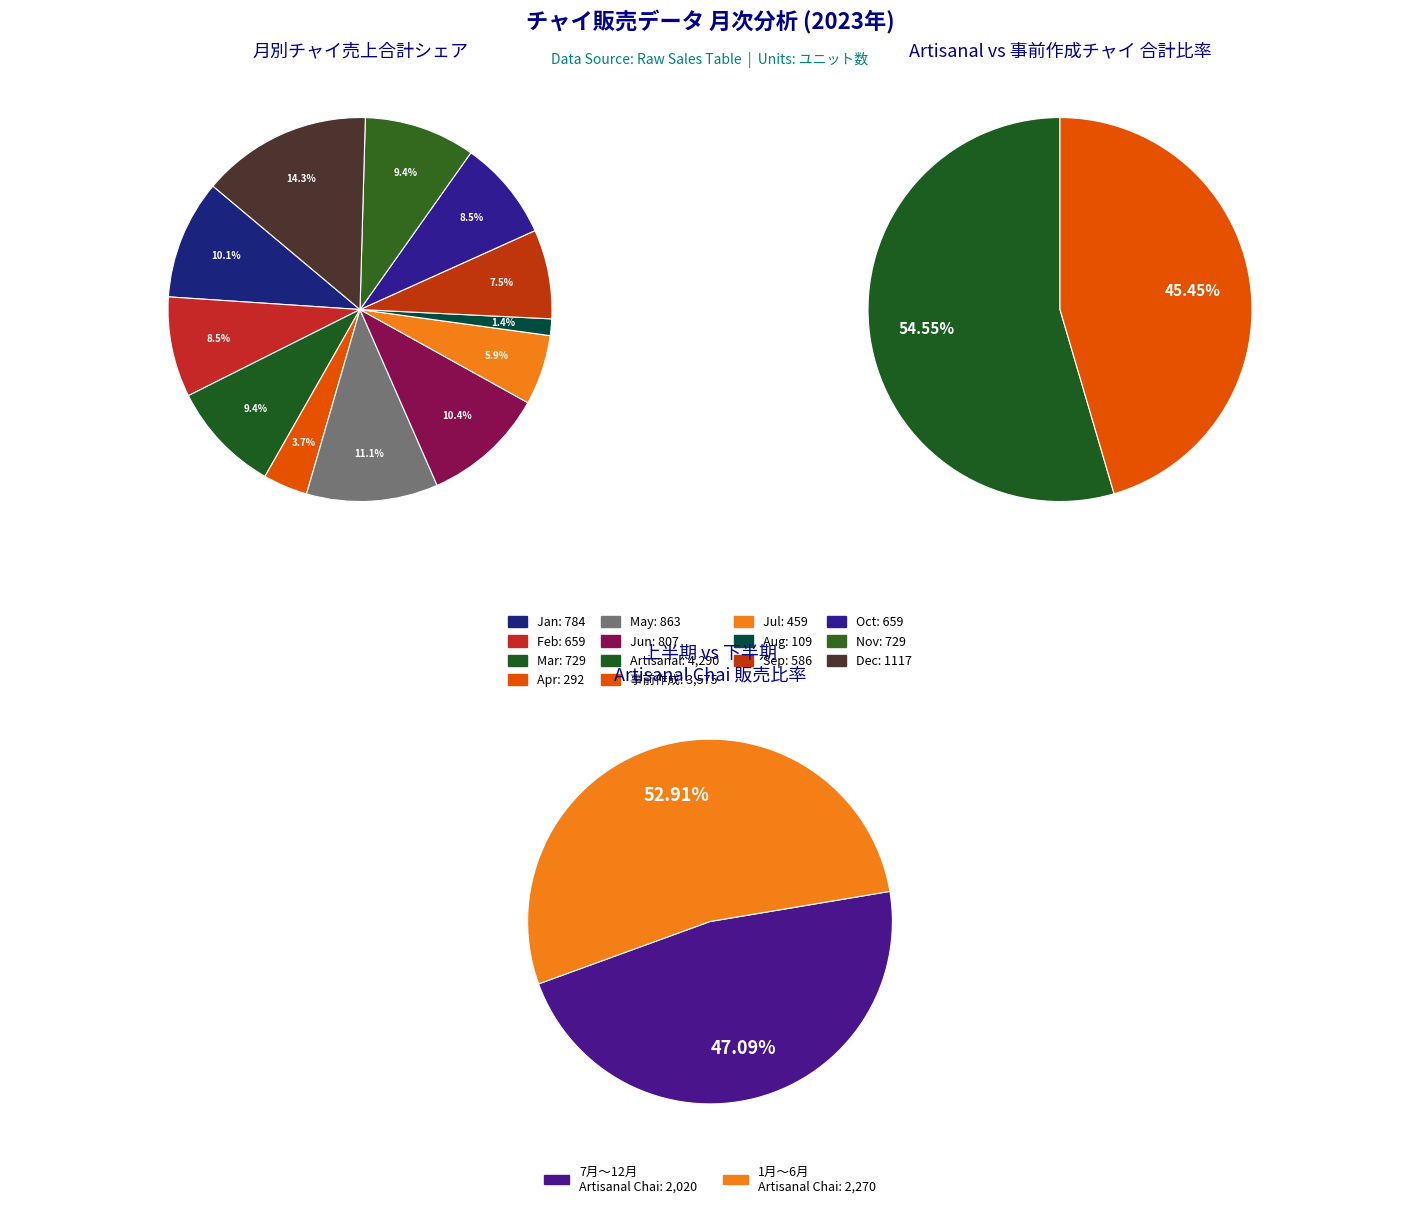

Does 2023-04 account for over 50% of the chart?

No